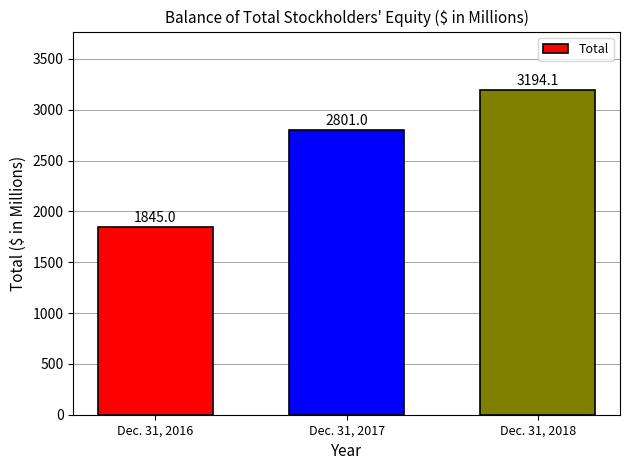

What is the sum of the values at Dec. 31, 2017 and Dec. 31, 2018?

5995.1